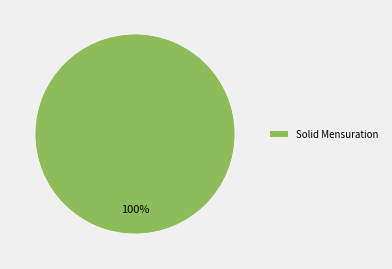

Which category accounts for the majority?

Solid Mensuration